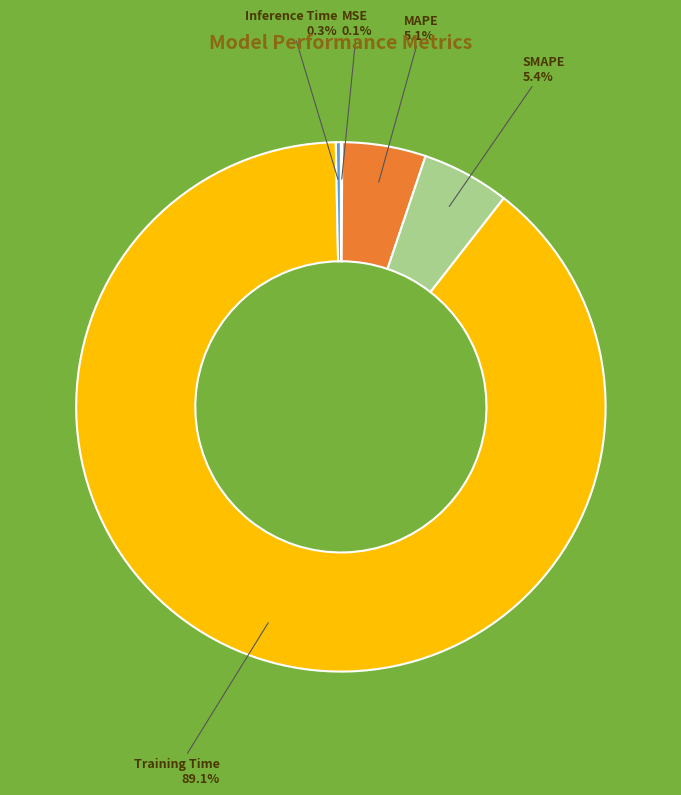

Combined, do Inference Time and MAPE account for over 50%?

No